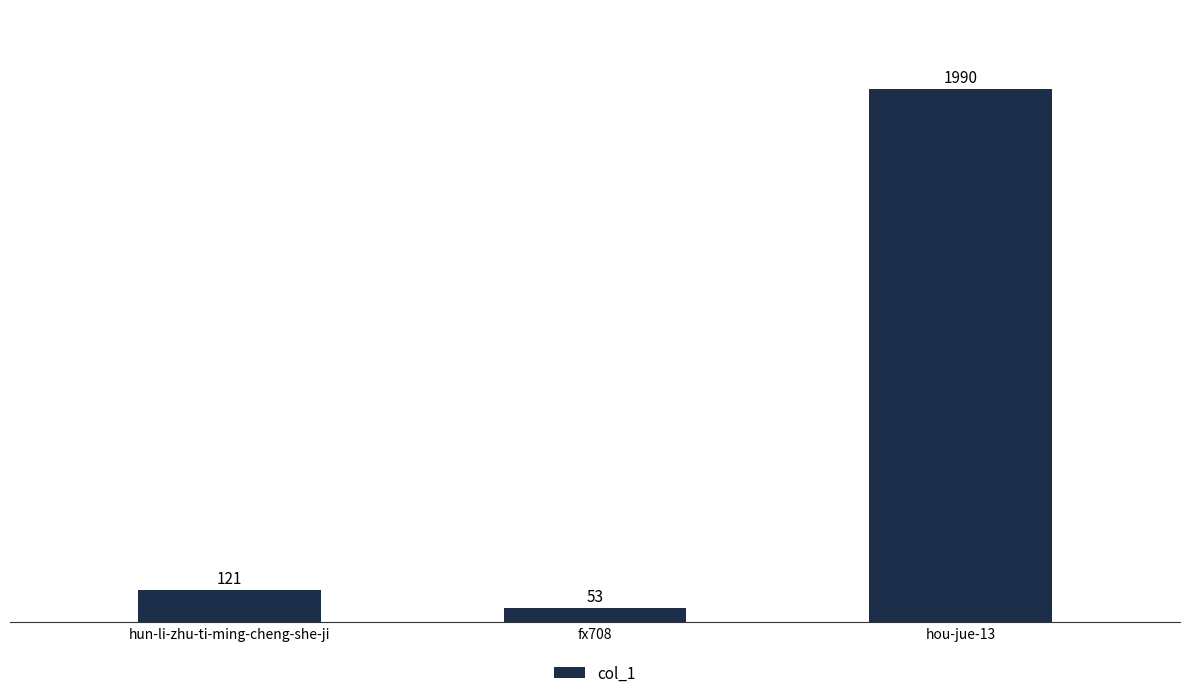

Is it true that the value at hou-jue-13 is 545?

False